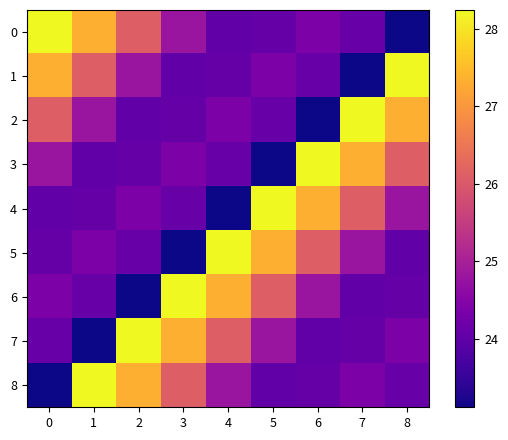

Between 3 and 1, which is larger?

1